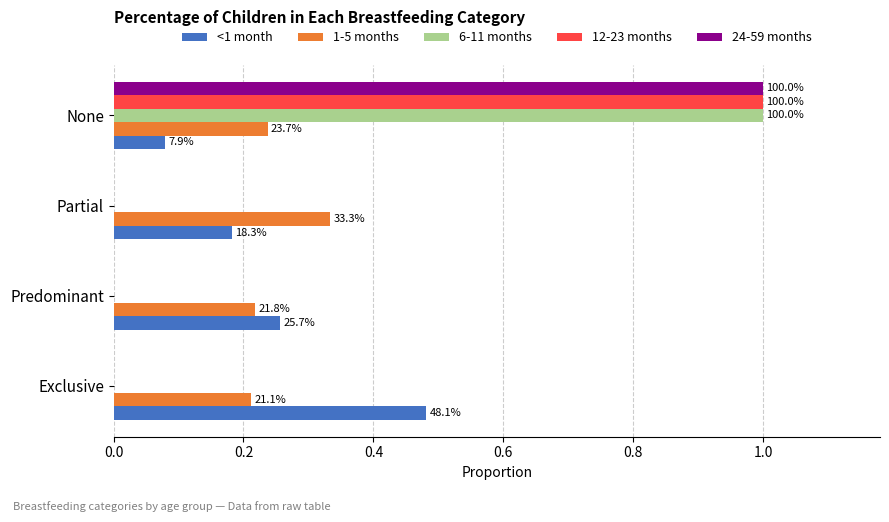

What is the lowest value of the <1 month series?

0.1